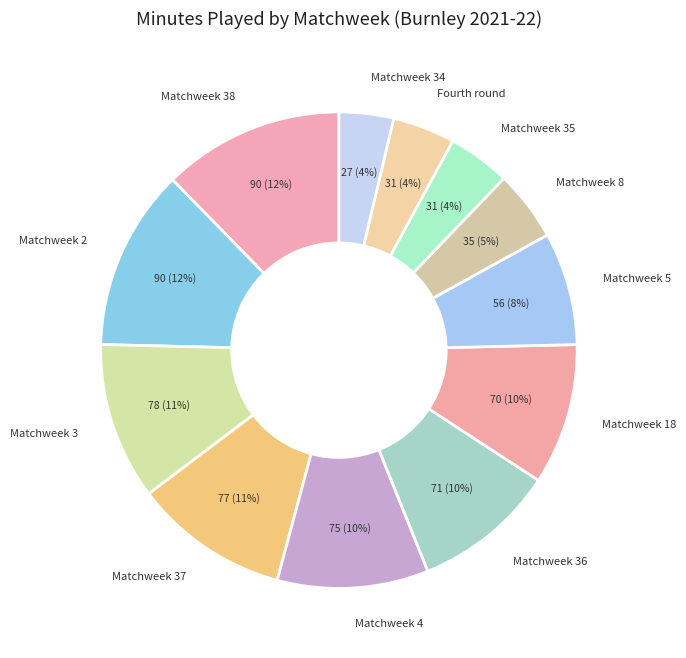

To the nearest percent, what is the combined percentage of Fourth round and Matchweek 36?

14%